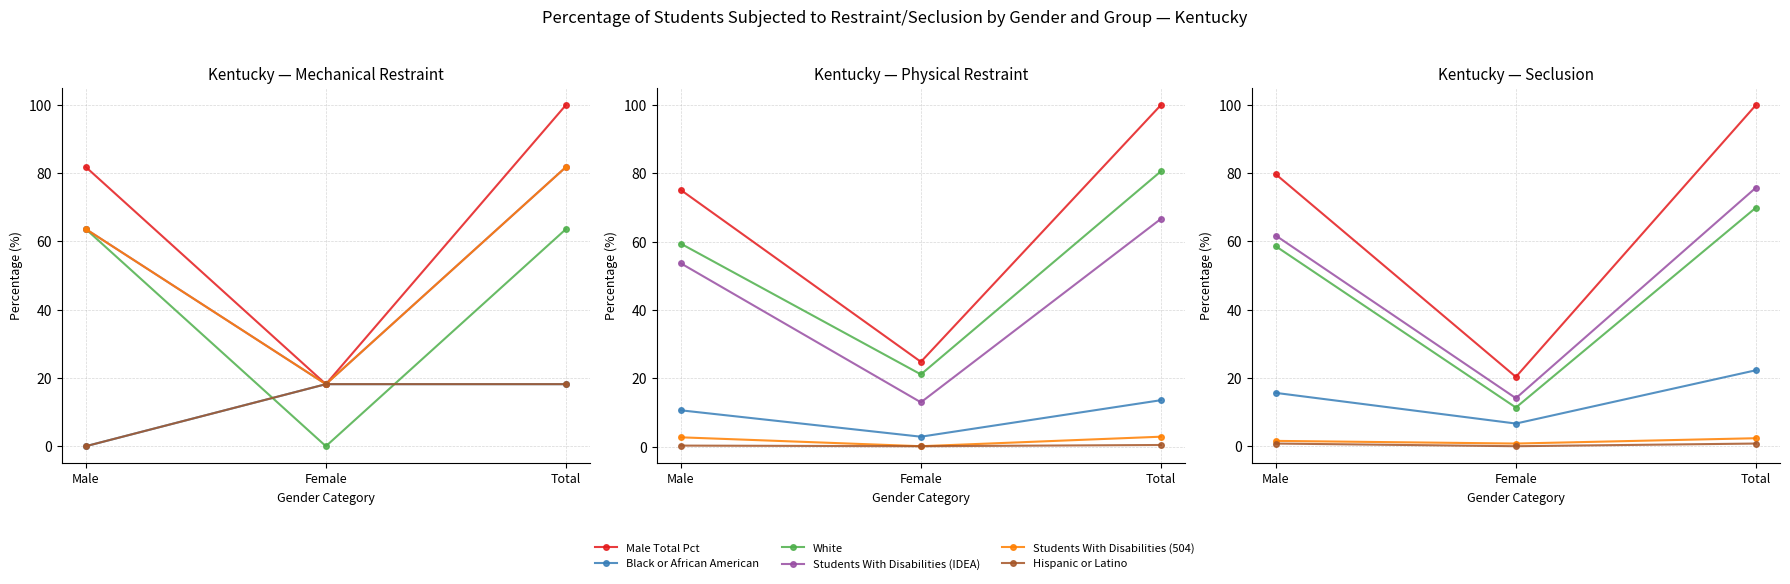

What is the spread (max minus min) of values at Female?

18.2